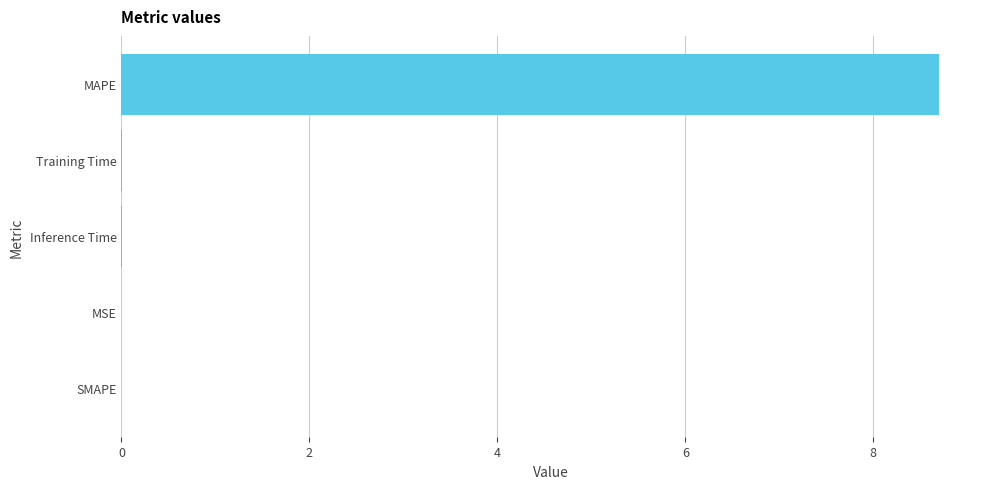

Read the value at MAPE.

8.7